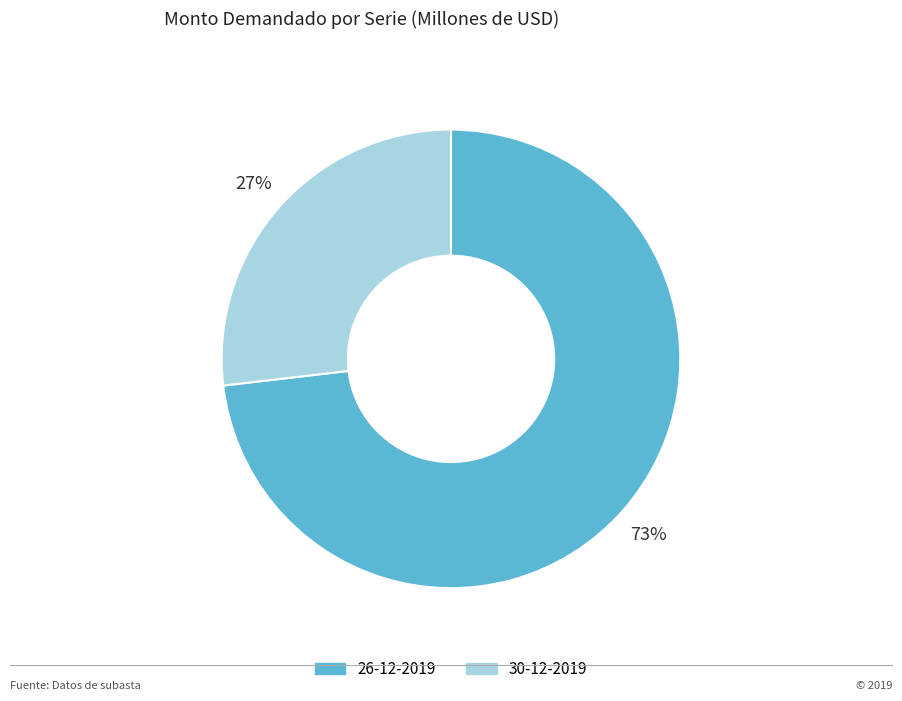

What is the largest slice in the pie chart?

26-12-2019